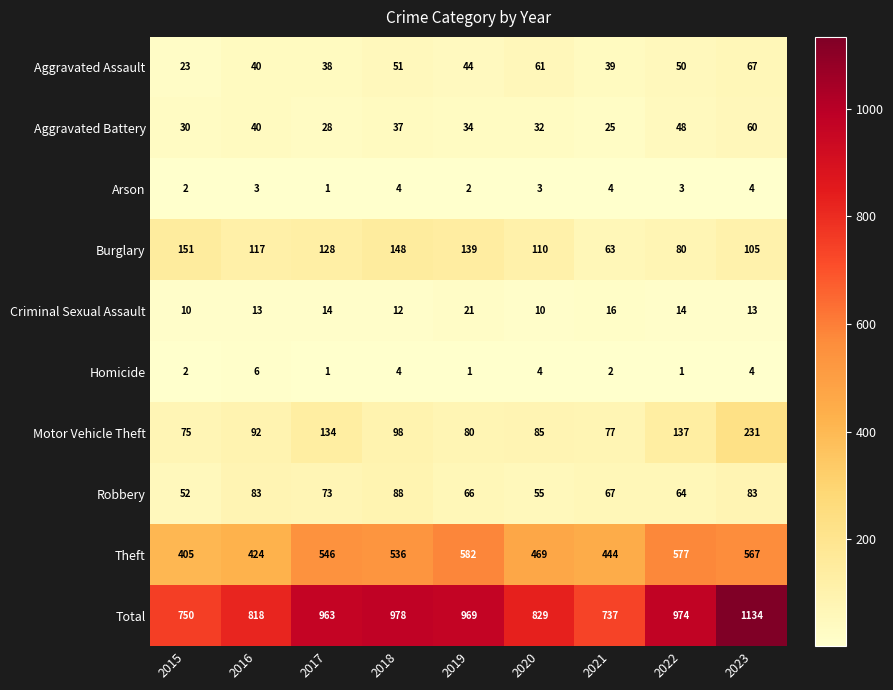

At how many categories does at least one series exceed 883?

5